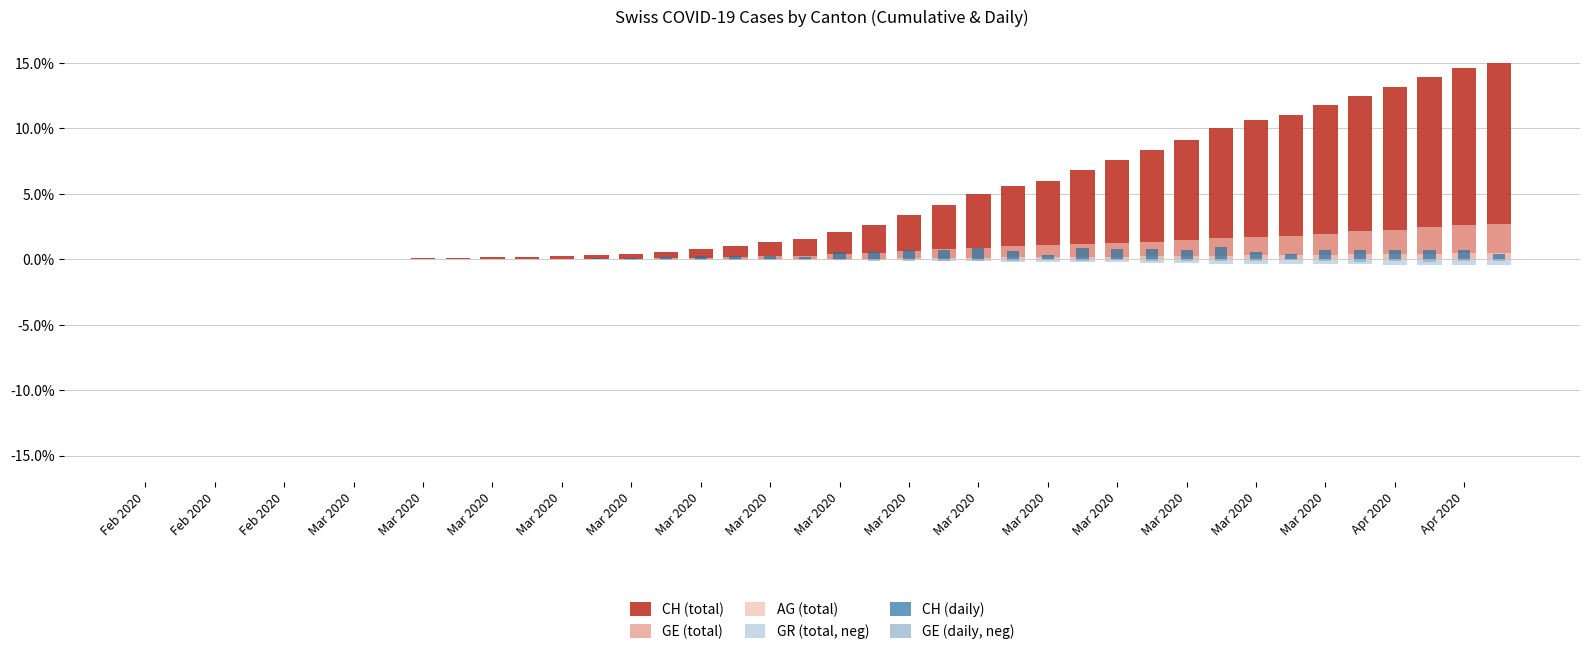

Does the chart contain stacked bars?

No